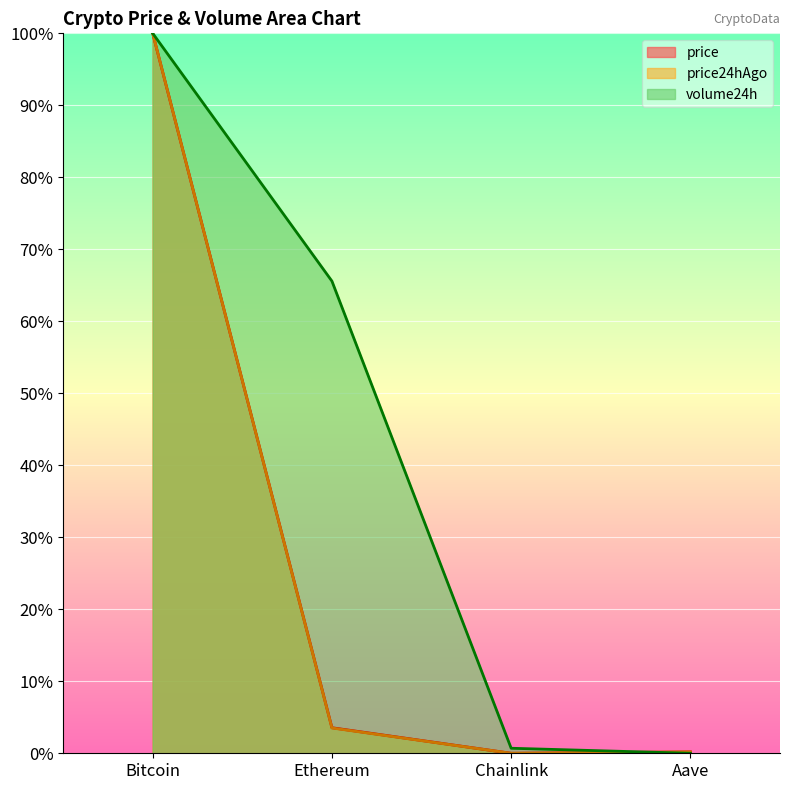

What is the difference between the price24hAgo values at Aave and Bitcoin?

1.0